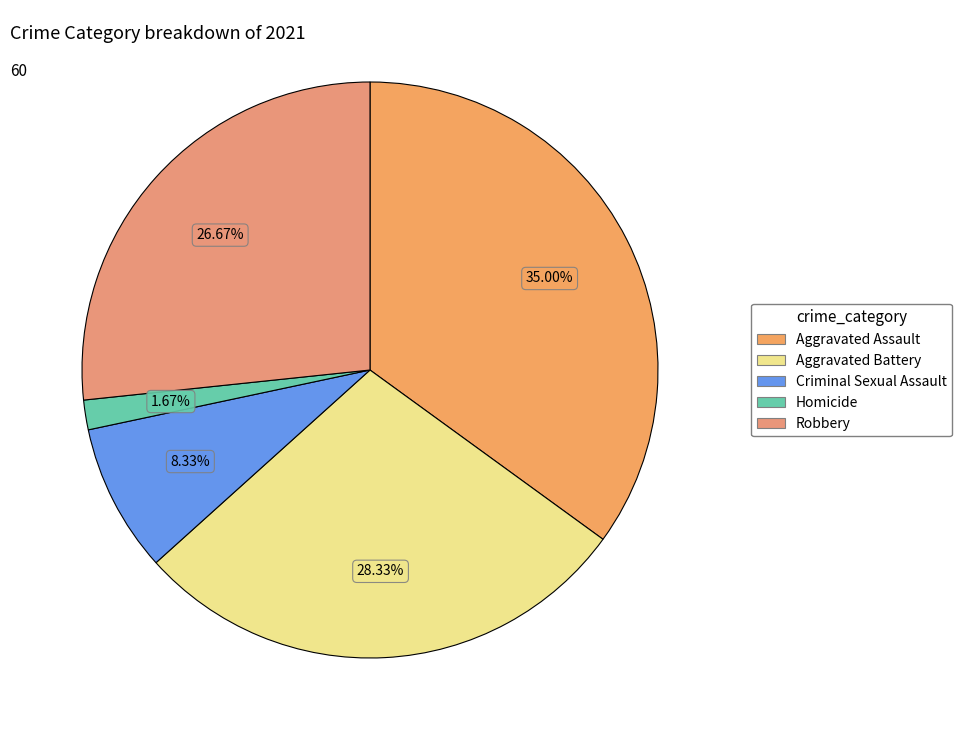

Is the sum of Homicide and Aggravated Battery greater than half?

No